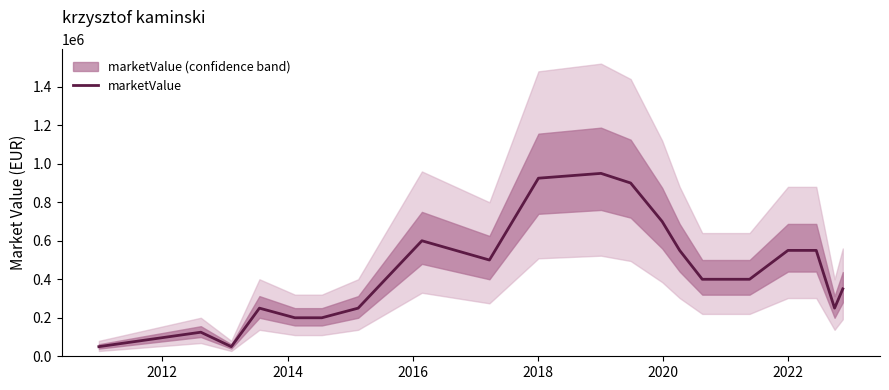

What is the minimum value for marketValue?

50000